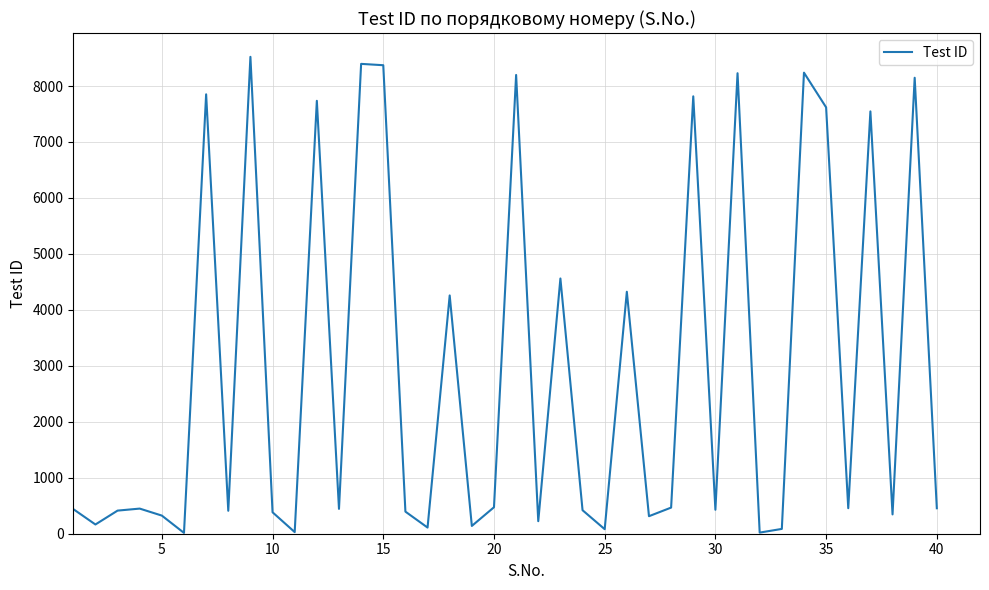

What is the greatest value displayed?

8522